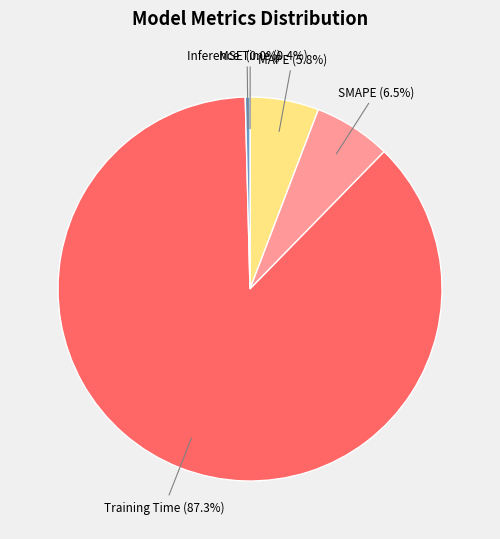

Is there any slice that represents more than half of the pie?

Yes